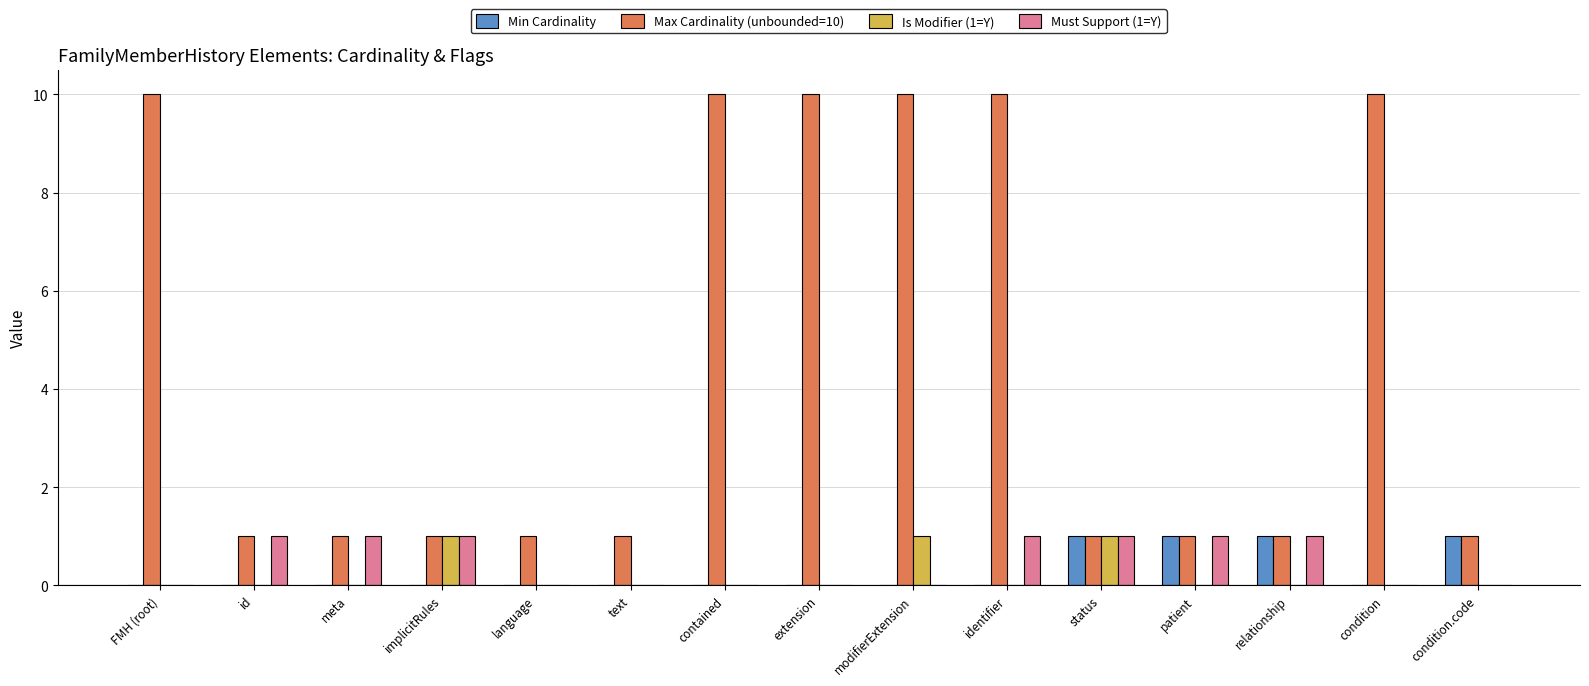

How many groups of bars are there?

15